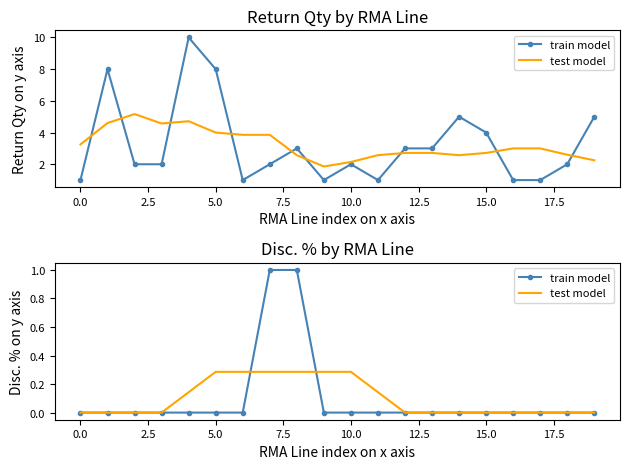

Which series has the largest total across all categories?

train model